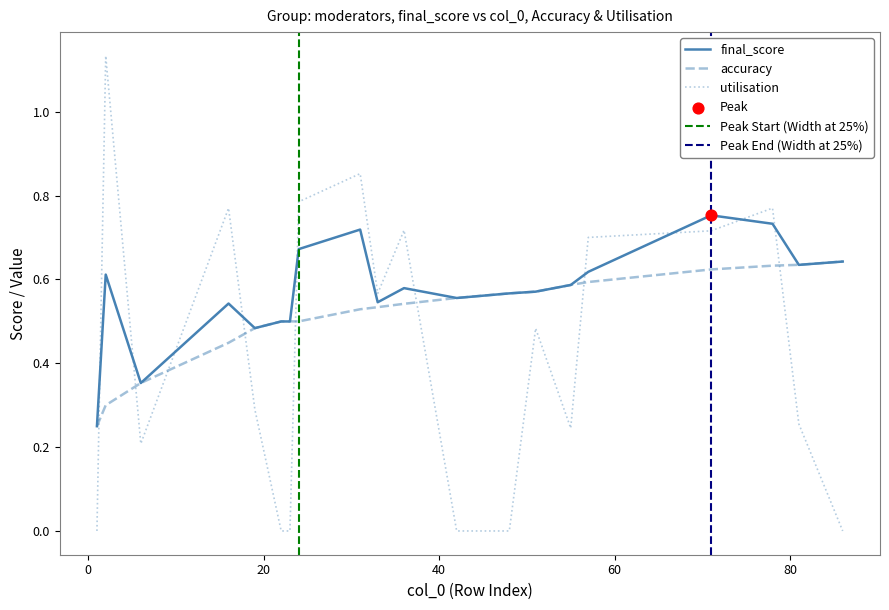

Which series reaches the minimum Y coordinate?

utilisation